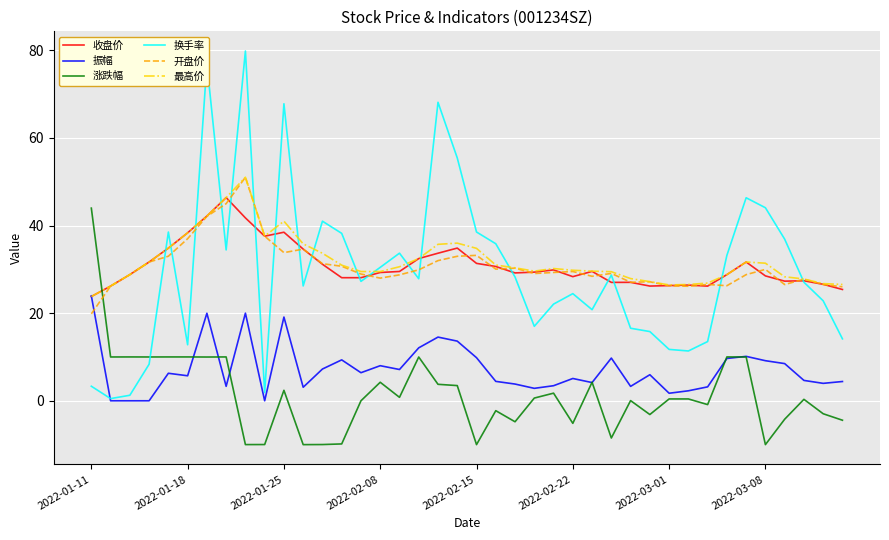

Which series has the largest range (max minus min)?

换手率